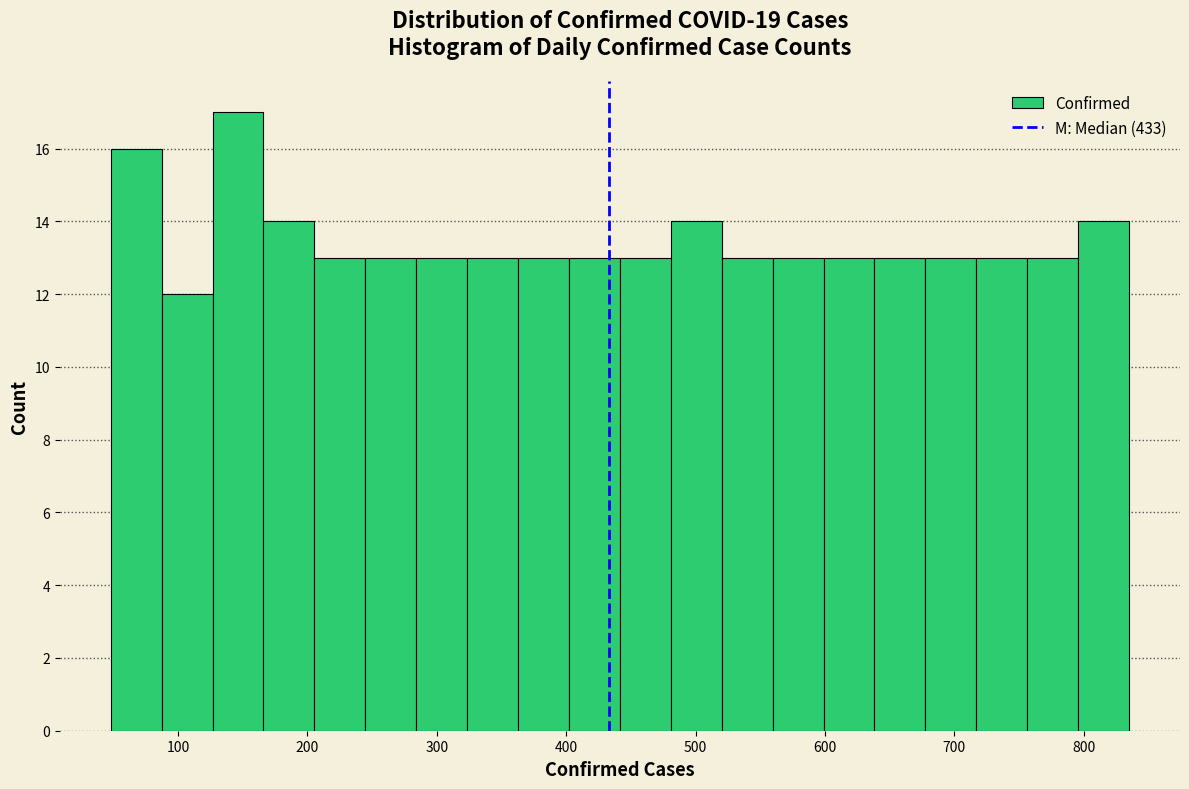

Around what value on the x-axis is the tallest bar? Give the approximate position of its centre, as read against the axis.

150